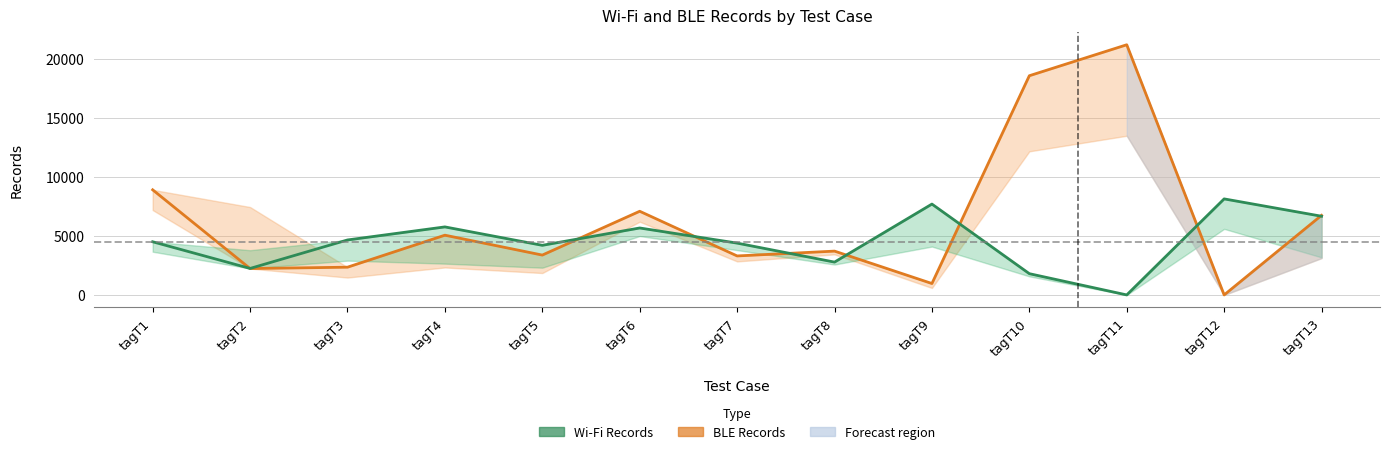

Where do Wi-Fi Records upper and BLE Records first cross each other?

tagT1 and tagT2